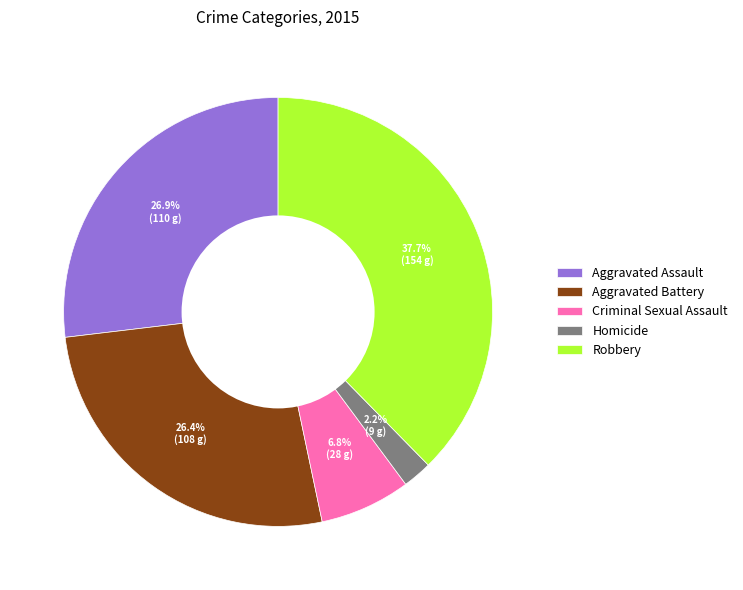

To the nearest percent, what percentage of the pie is Robbery?

38%